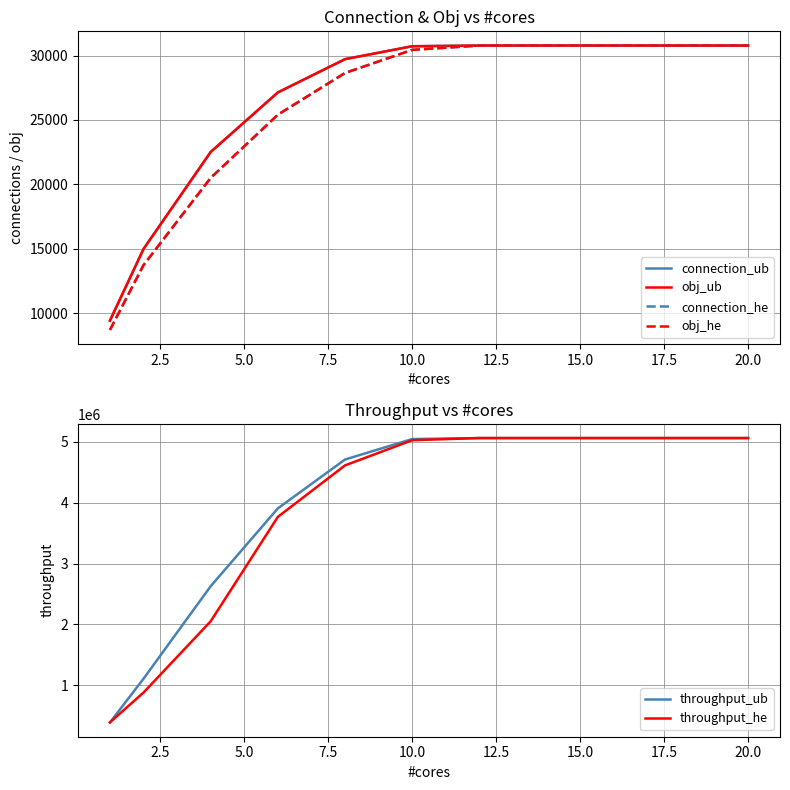

True or false: connection_ub has a value of 30775 at 15.0.

True